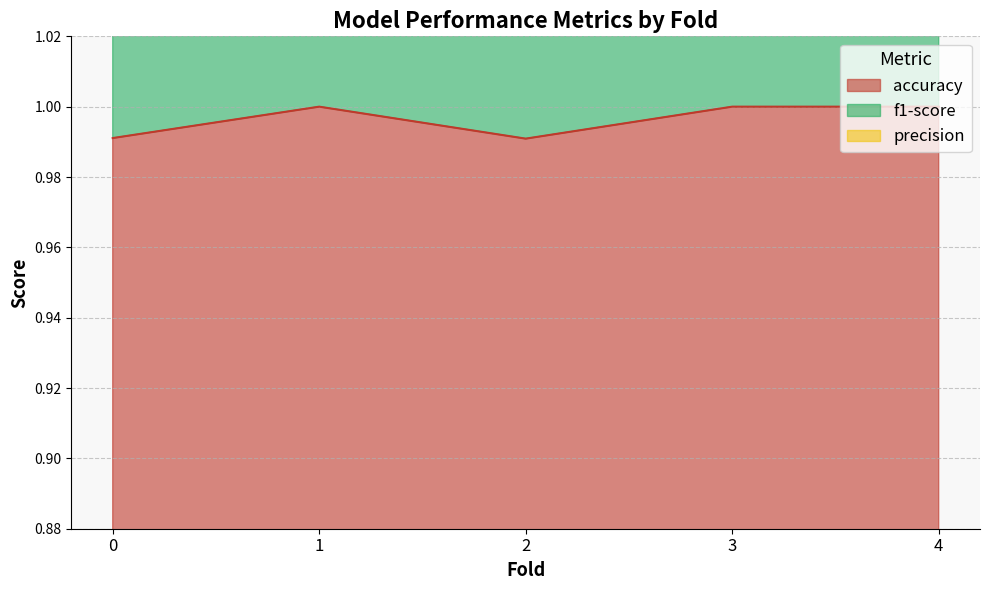

What are all the series names shown in the legend?

accuracy, f1-score, precision